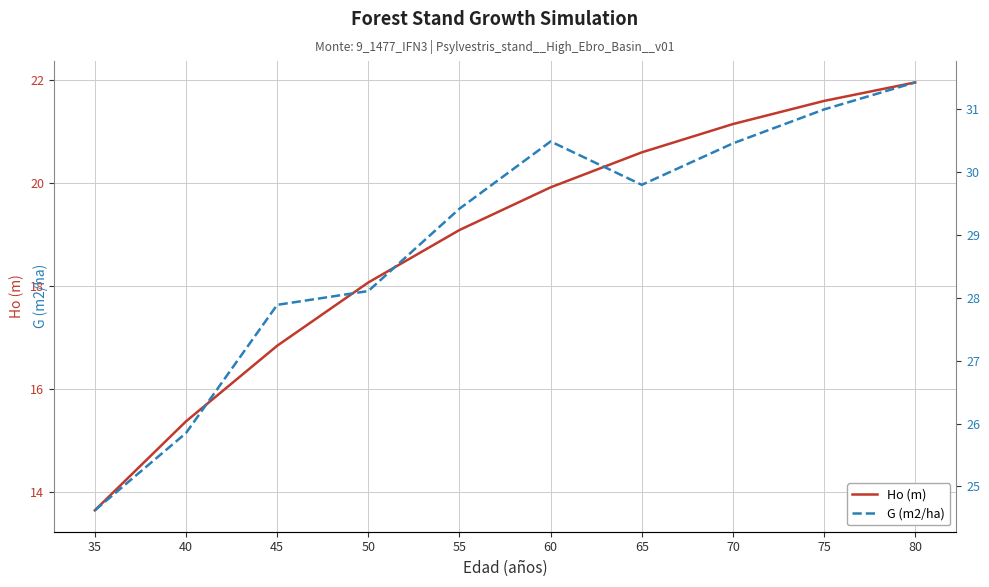

Which series has the largest range (max minus min)?

Ho (m)